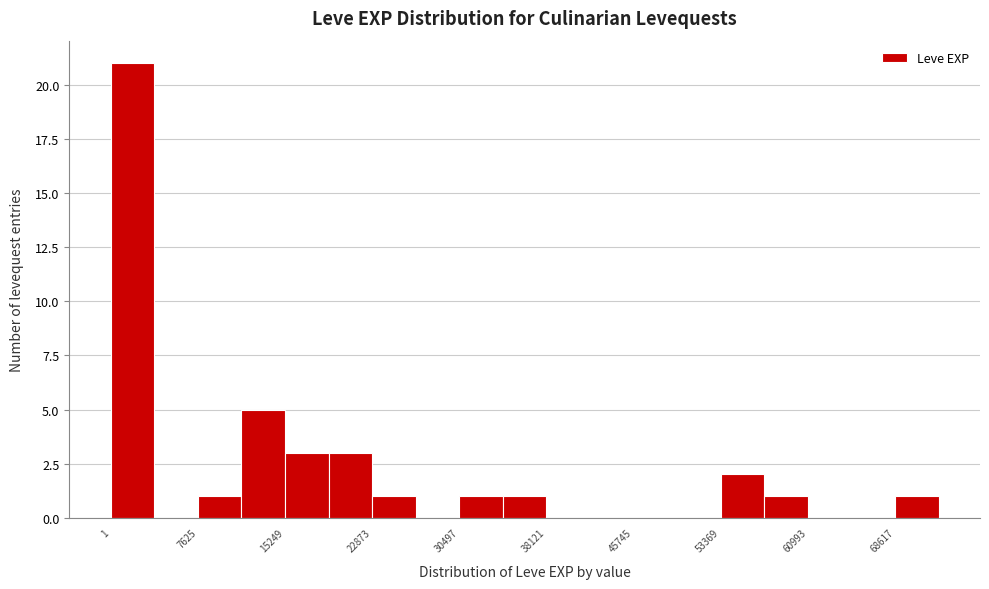

Read against the x-axis, roughly where is the centre of the tallest bar?

2000